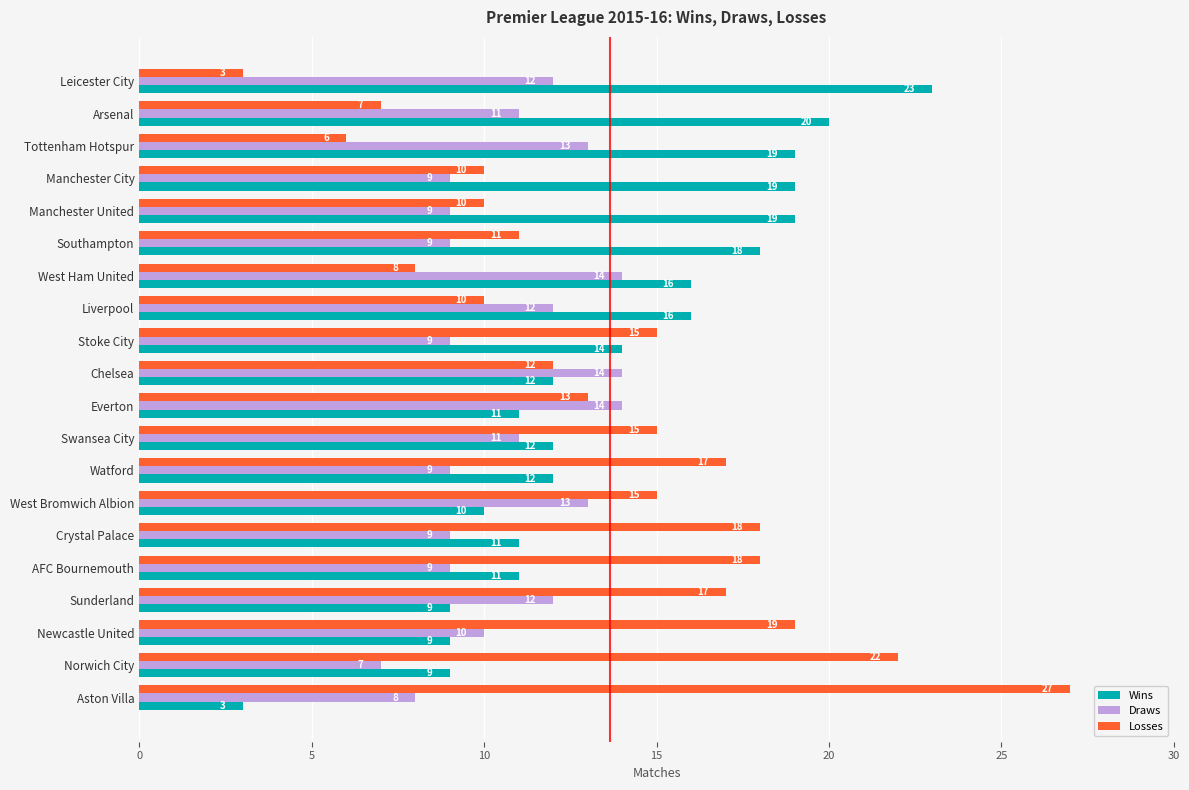

What are all the series names shown in the legend?

Wins, Draws, Losses